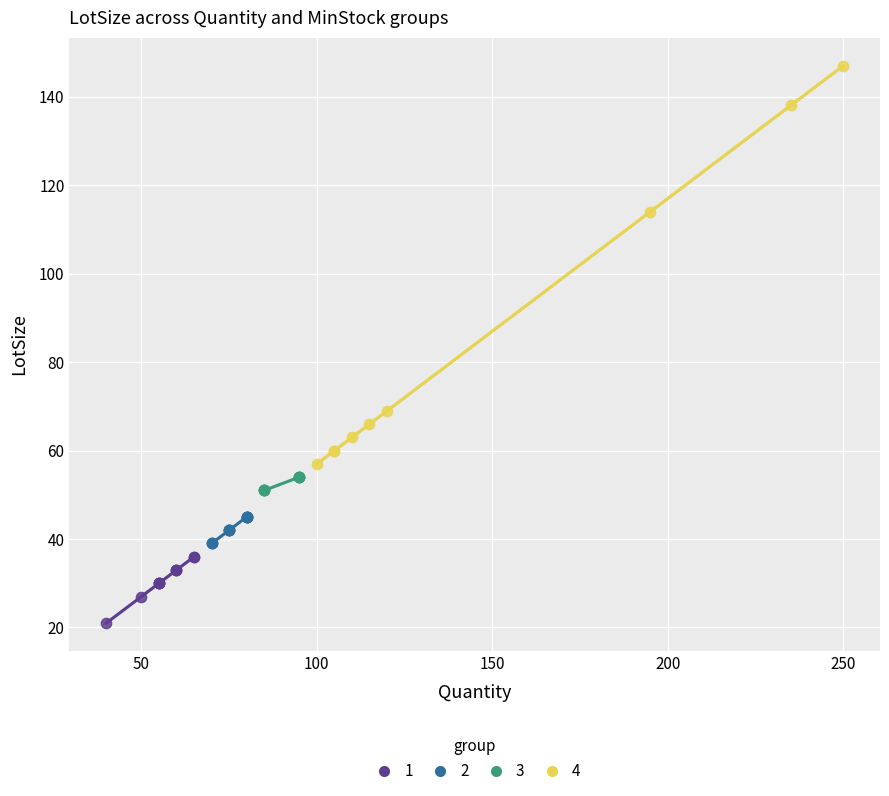

Which series has the widest spread of Y values?

4